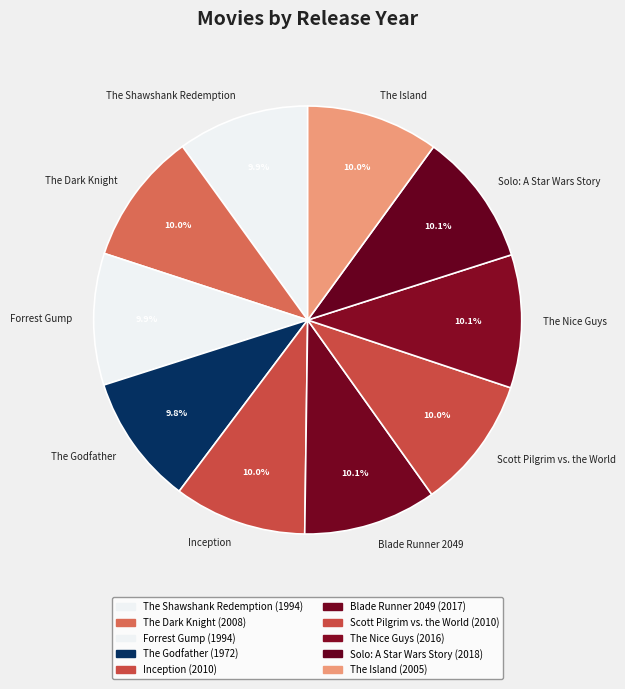

Does Scott Pilgrim vs. the World account for over 50% of the chart?

No